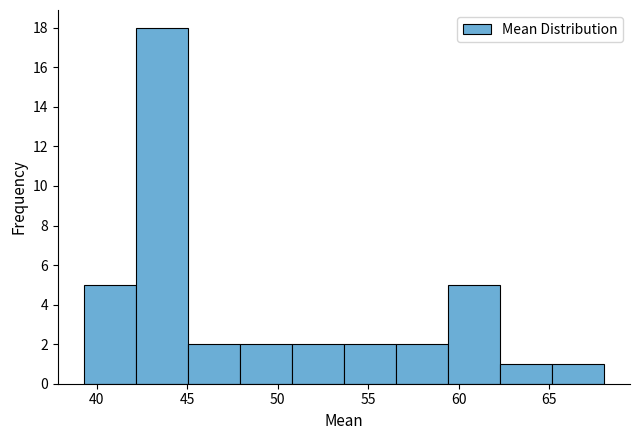

How tall is the bar that spans 42.0 to 45.0 on the x-axis? Neither the bar edges nor the heights are printed on the chart, so give them approximately, as read against the axes.

18